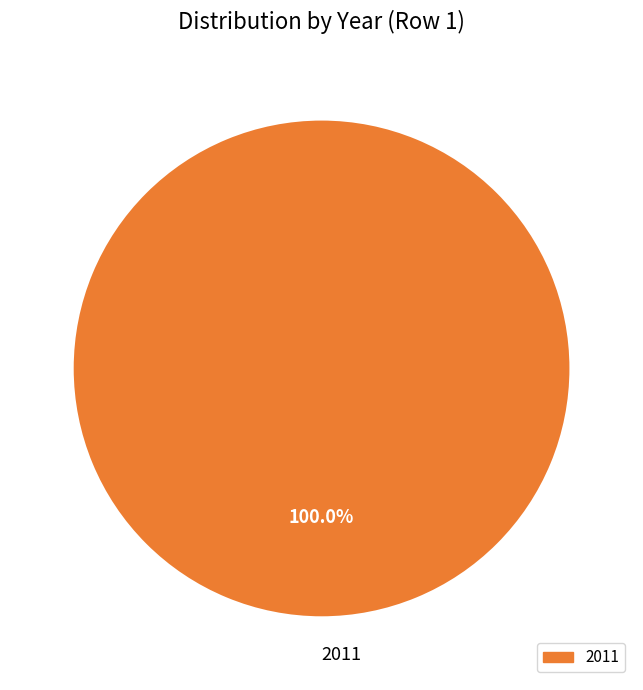

Rank the categories by value from lowest to highest.

2011